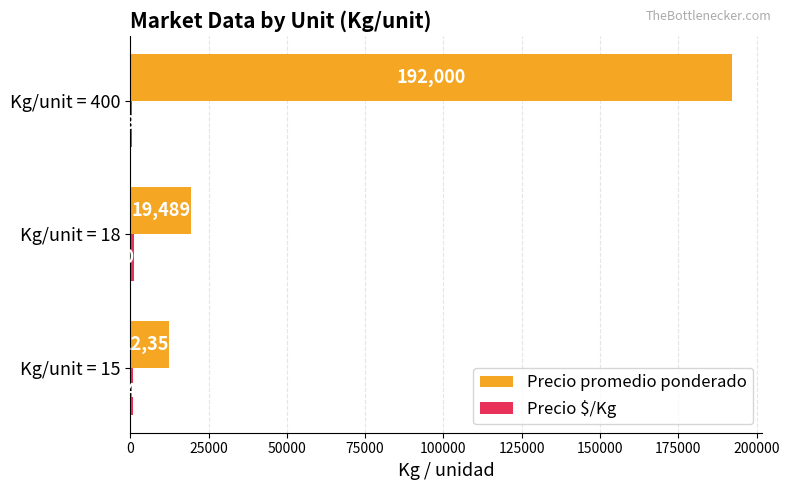

Between Kg/unit = 15 and Kg/unit = 400, which series saw the biggest shift?

Precio promedio ponderado